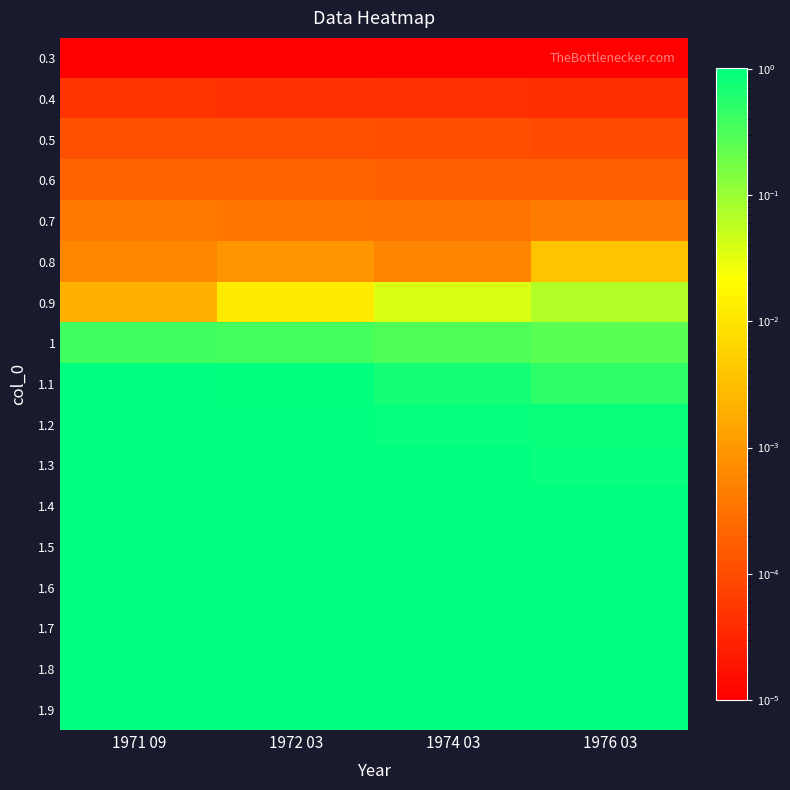

Reading left to right, transcribe all the data shown in this chart.

0.3: 1971 09=0.0	1972 03=0.0	1974 03=0.0	1976 03=0.0
0.4: 1971 09=0.0	1972 03=0.0	1974 03=0.0	1976 03=0.0
0.5: 1971 09=0.0	1972 03=0.0	1974 03=0.0	1976 03=0.0
0.6: 1971 09=0.0	1972 03=0.0	1974 03=0.0	1976 03=0.0
0.7: 1971 09=0.0	1972 03=0.0	1974 03=0.0	1976 03=0.0
0.8: 1971 09=0.0	1972 03=0.0	1974 03=0.0	1976 03=0.0
0.9: 1971 09=0.0	1972 03=0.0	1974 03=0.0	1976 03=0.1
1: 1971 09=0.4	1972 03=0.4	1974 03=0.3	1976 03=0.3
1.1: 1971 09=1.0	1972 03=1.0	1974 03=0.7	1976 03=0.5
1.2: 1971 09=1.0	1972 03=1.0	1974 03=0.9	1976 03=0.9
1.3: 1971 09=1.0	1972 03=1.0	1974 03=1.0	1976 03=0.9
1.4: 1971 09=1.0	1972 03=1.0	1974 03=1.0	1976 03=1.0
1.5: 1971 09=1.0	1972 03=1.0	1974 03=1.0	1976 03=1.0
1.6: 1971 09=1.0	1972 03=1.0	1974 03=1.0	1976 03=1.0
1.7: 1971 09=1.0	1972 03=1.0	1974 03=1.0	1976 03=1.0
1.8: 1971 09=1.0	1972 03=1.0	1974 03=1.0	1976 03=1.0
1.9: 1971 09=1.0	1972 03=1.0	1974 03=1.0	1976 03=1.0